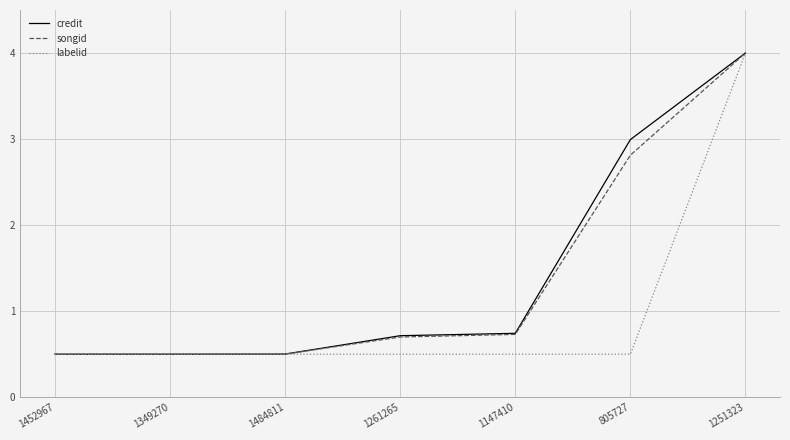

Is it true that labelid equals 0.9 at 1484811?

False